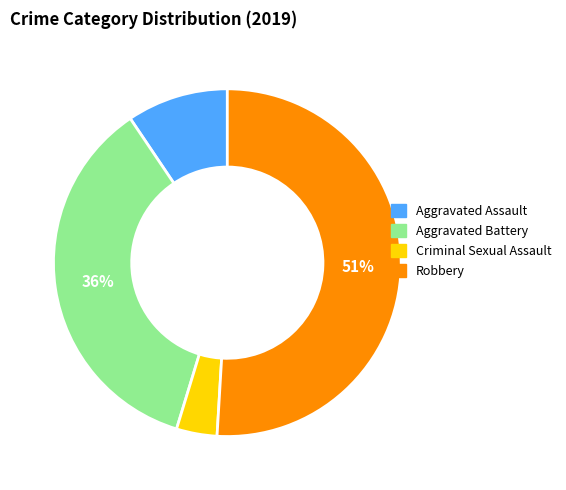

Does Criminal Sexual Assault represent more than half of the total?

No